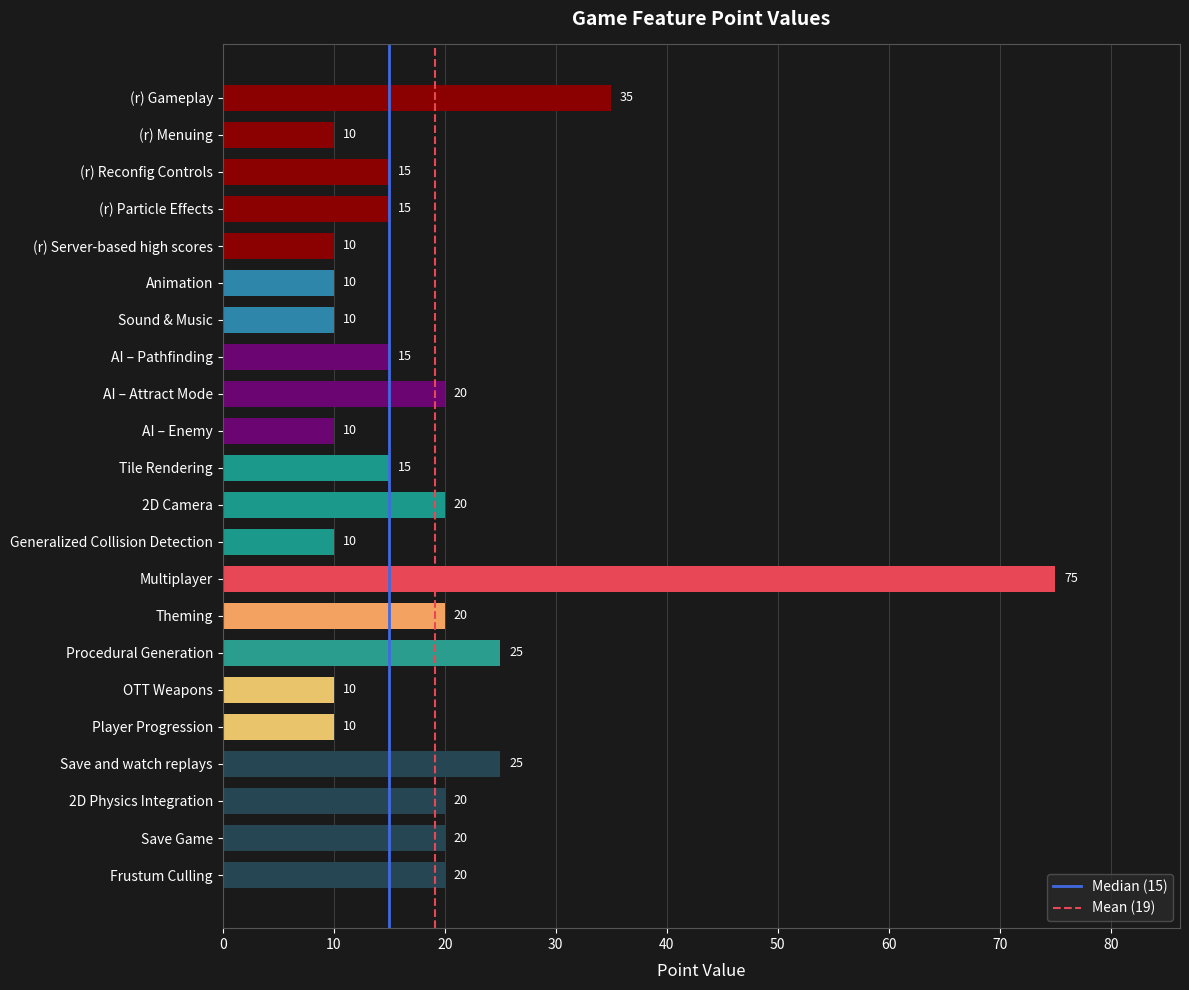

What is the ratio of the value at AI – Pathfinding to the value at (r) Particle Effects?

1.0